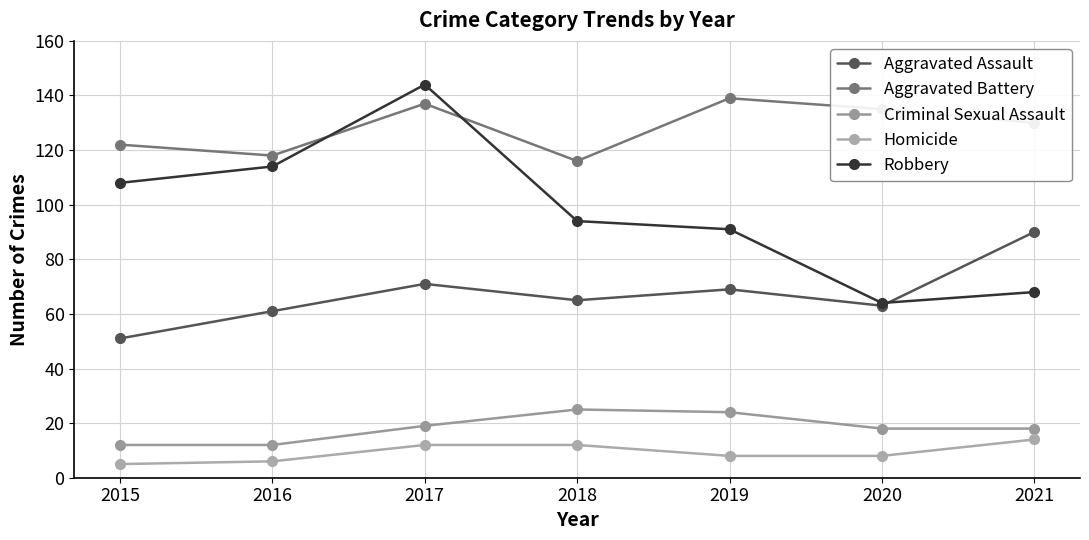

What is the difference between the highest and lowest values at 2016?

112